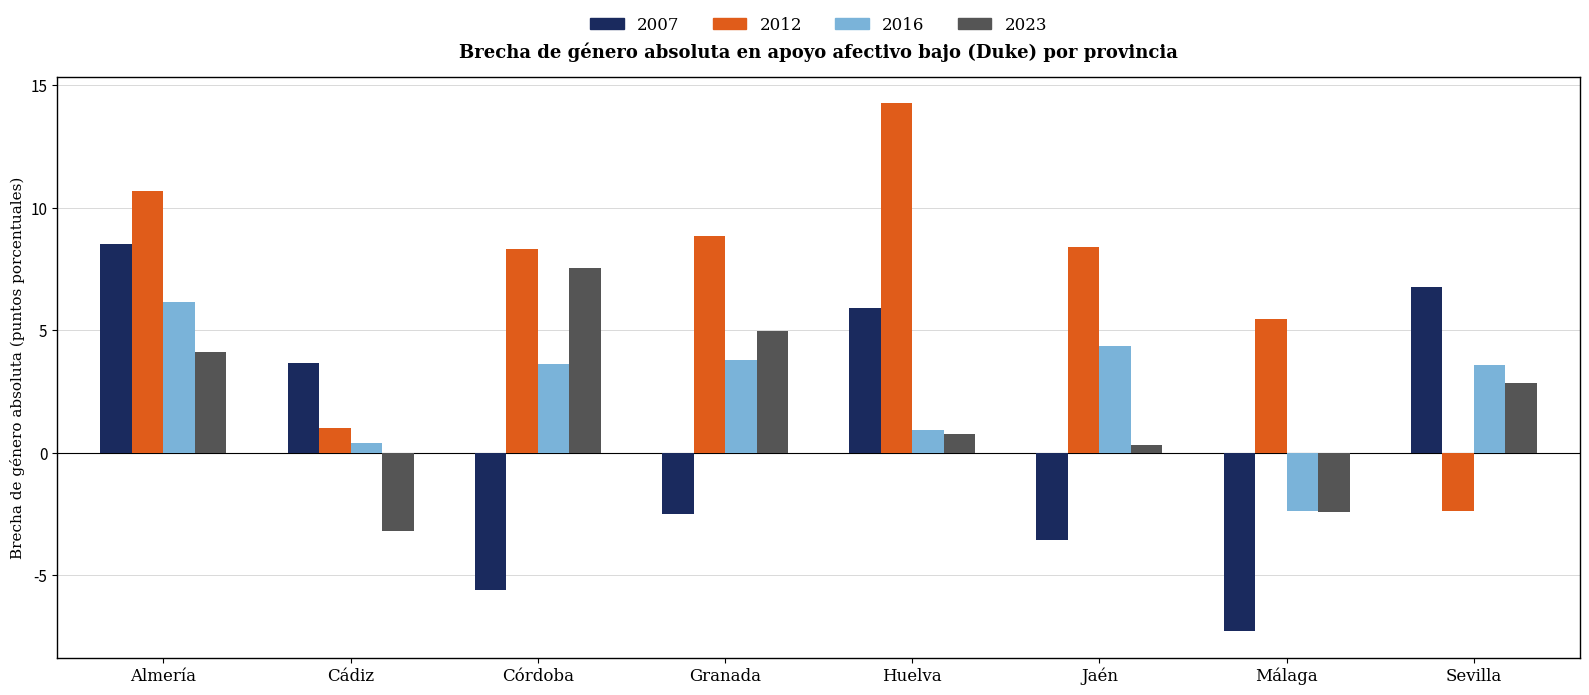

How many data points in 2023 are above 2?

4